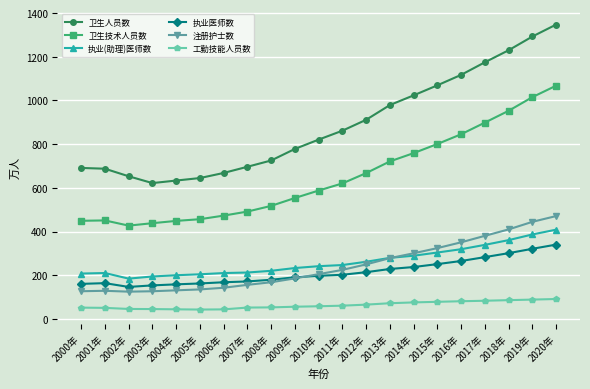

Between 2008年 and 2018年, which series saw the biggest shift?

卫生人员数